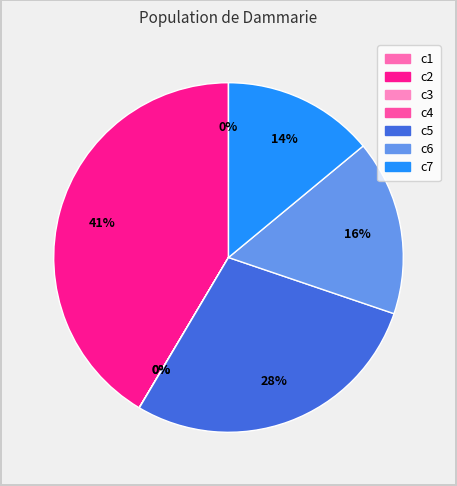

True or false: c7 accounts for 27% of the total.

False